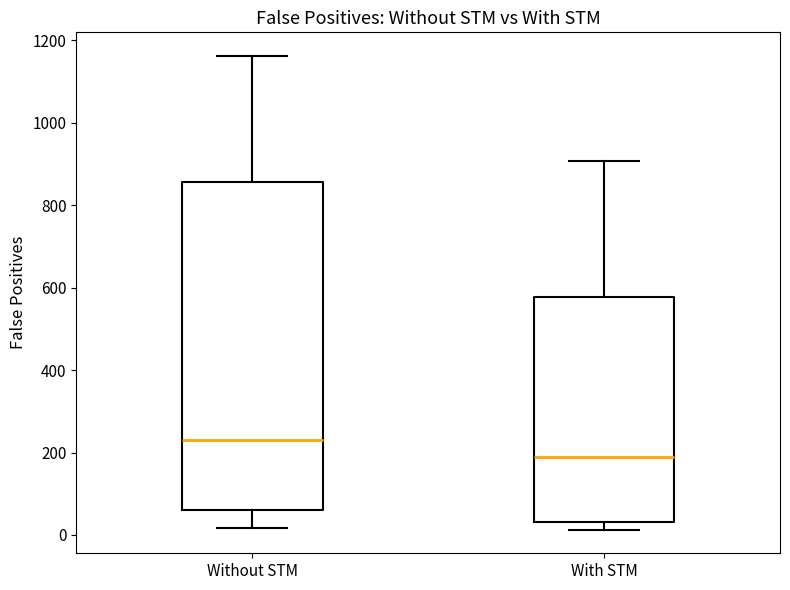

Reading left to right, read every box against the y-axis: the position of its median line, the range the box covers, and the ends of its whiskers. The values are not printed on the chart, so give them approximately, as read against the axis.

Without STM: median 240, box 60 to 860, whiskers 20 to 1160
With STM: median 180, box 40 to 580, whiskers 20 to 900